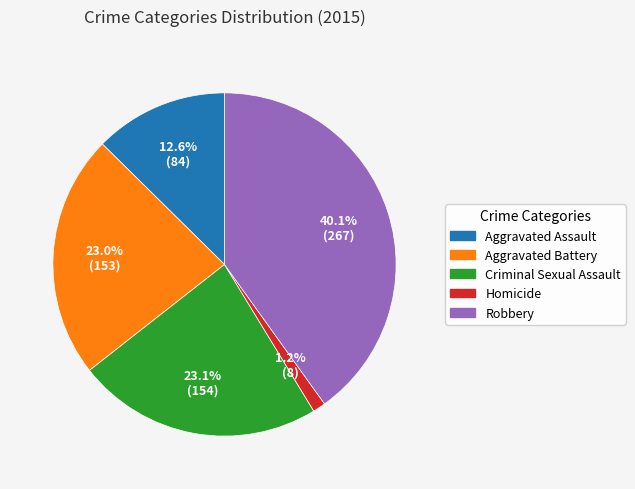

To the nearest percent, what portion does Homicide represent?

1%